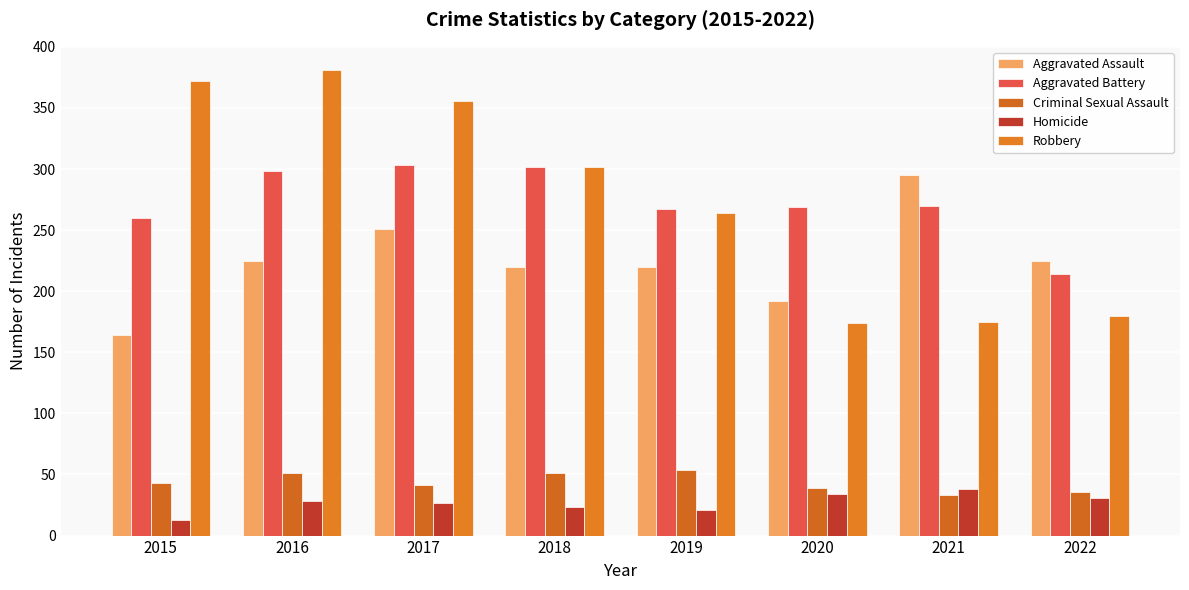

What is the sum of all Aggravated Battery values?

2183